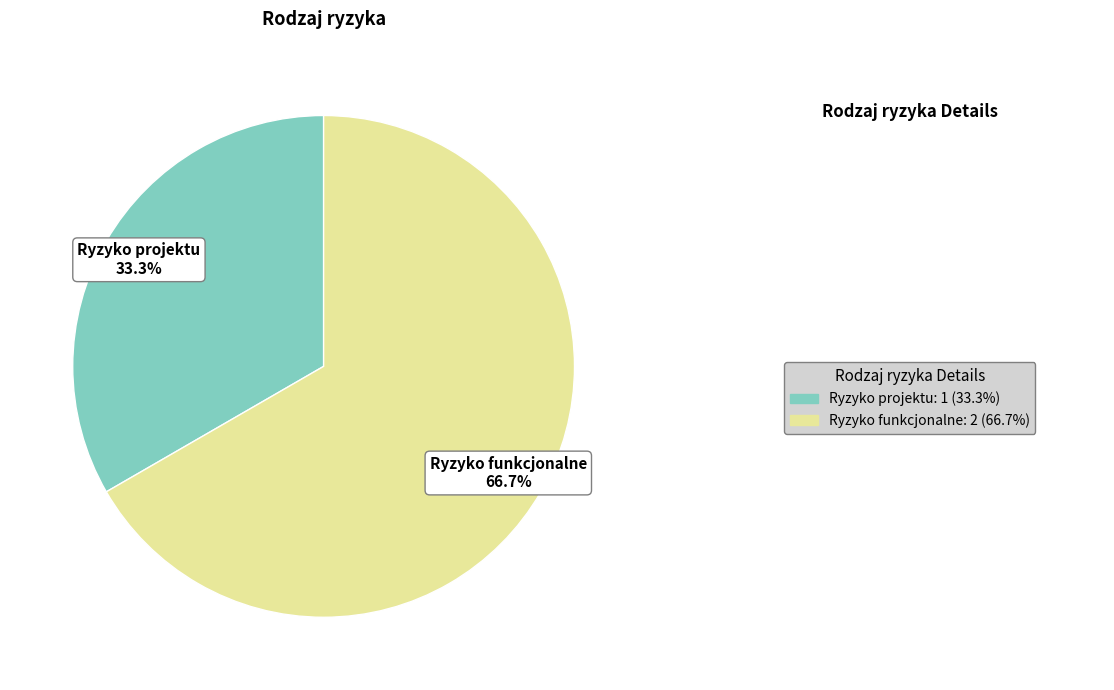

Which slice is the largest?

Ryzyko funkcjonalne